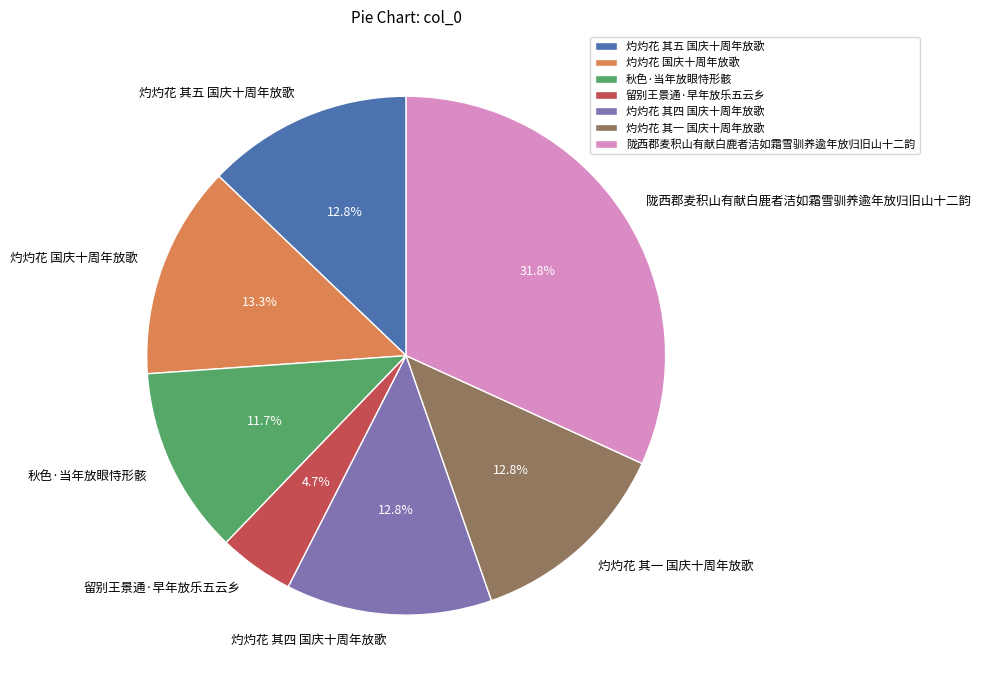

Which category has the smallest portion of the pie?

留别王景通·早年放乐五云乡